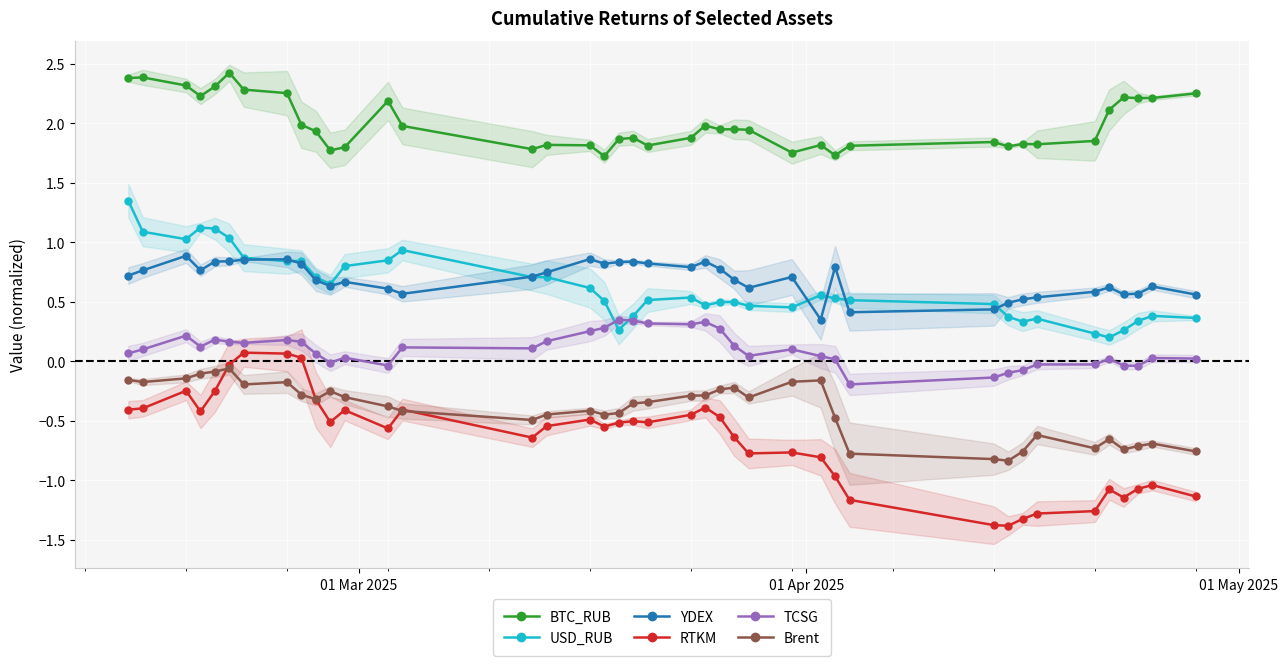

Which series has the widest spread of values?

RTKM